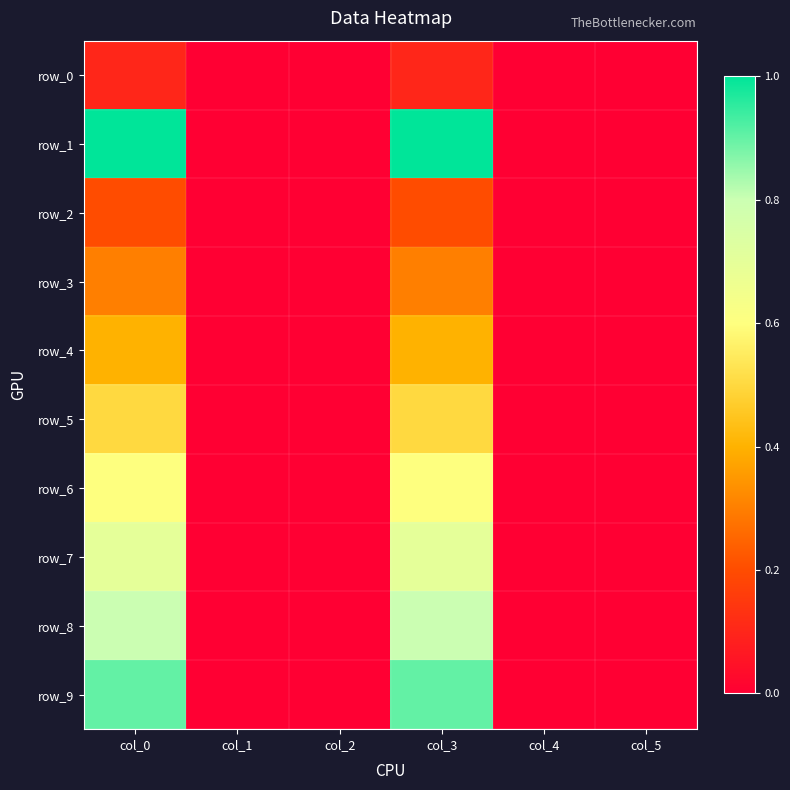

Between col_0 and col_1, which is larger?

col_0